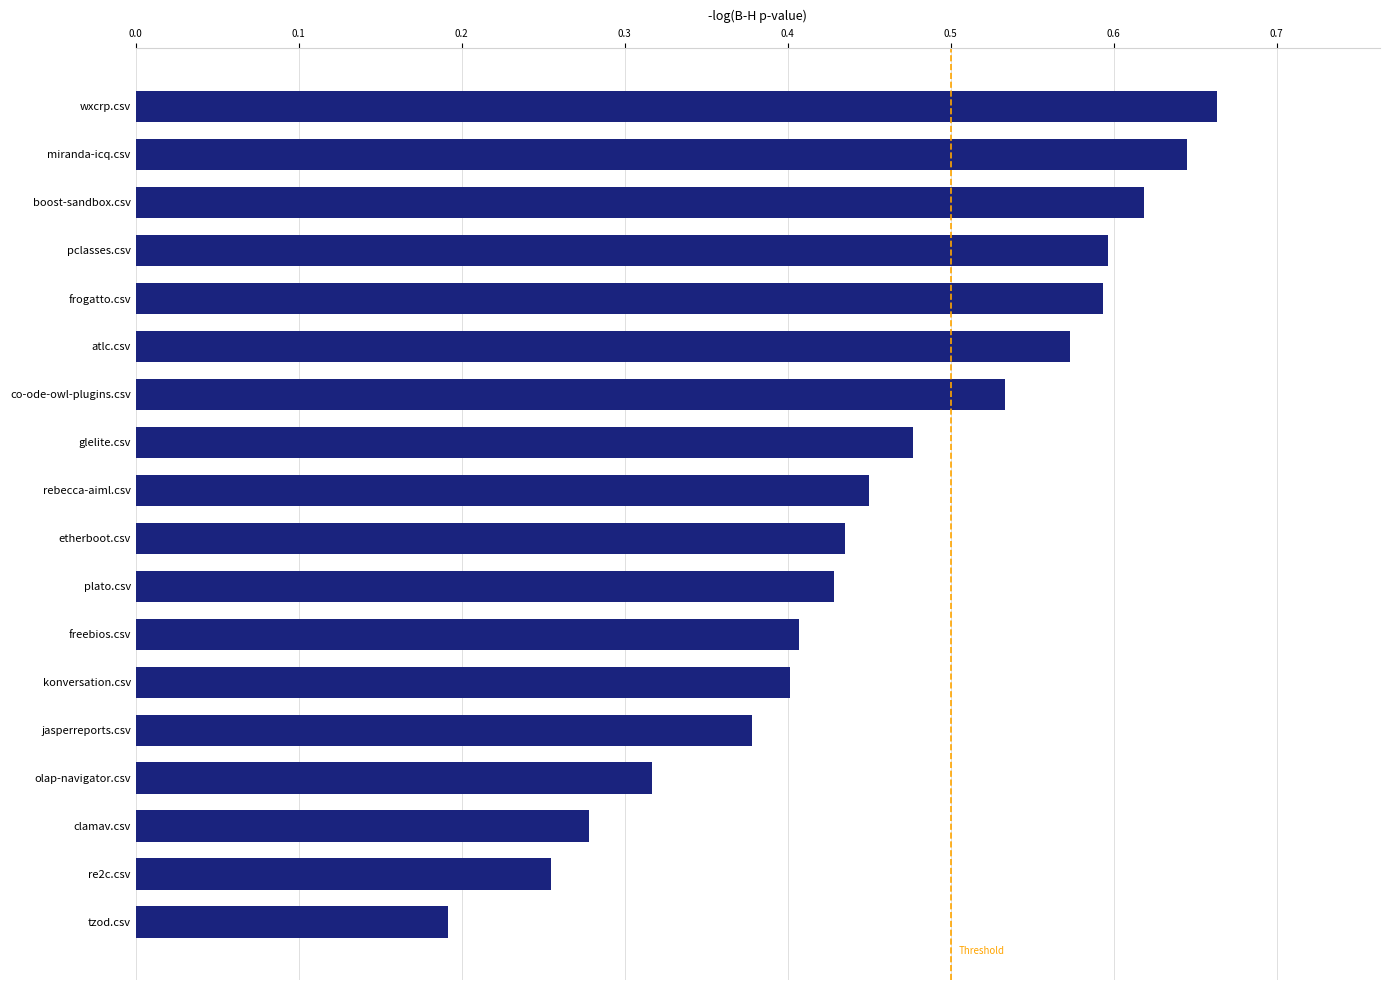

What is the sum of the values at etherboot.csv and atlc.csv?

1.0